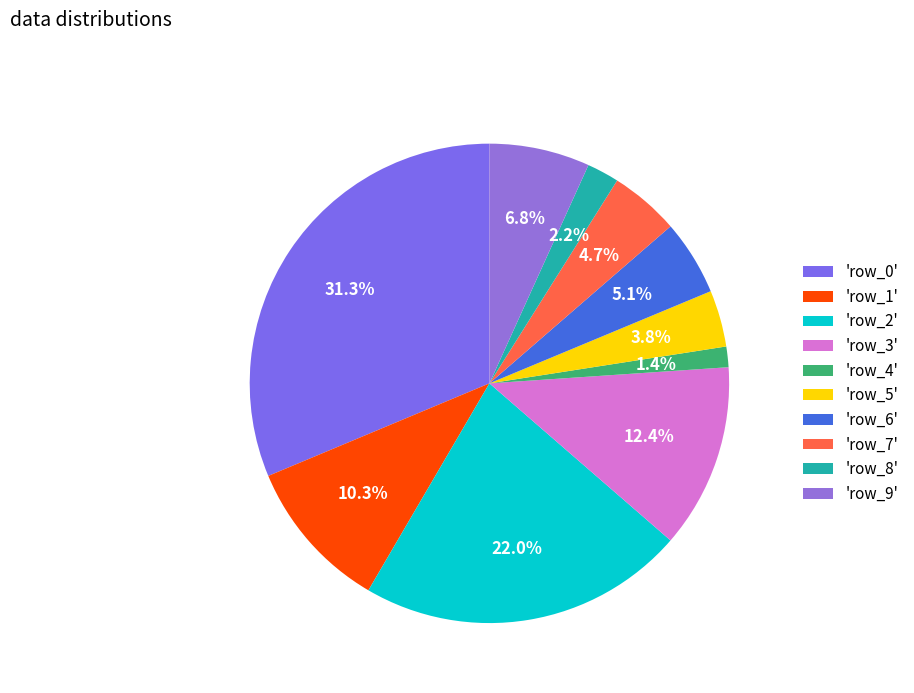

How many segments does this pie chart have?

10